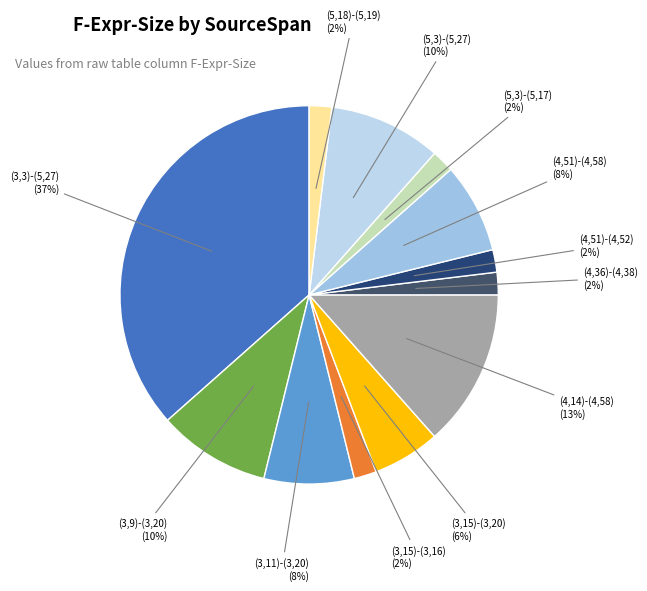

What is the largest slice in the pie chart?

(3,3)-(5,27)